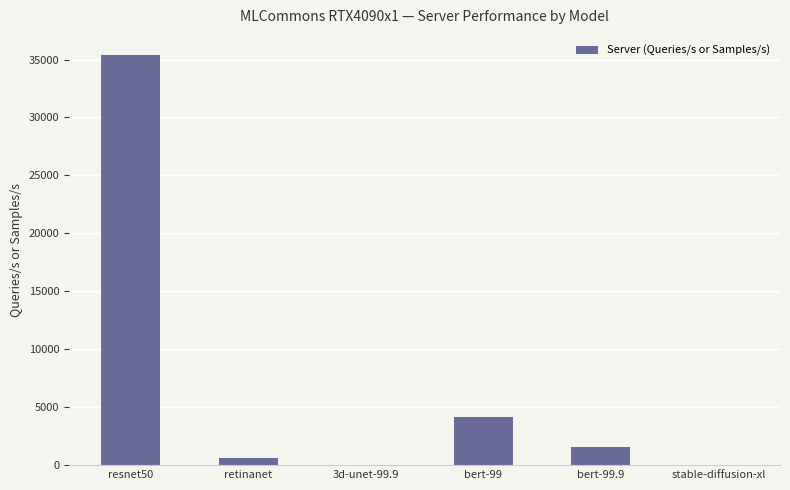

What is the approximate value at bert-99?

4125.3